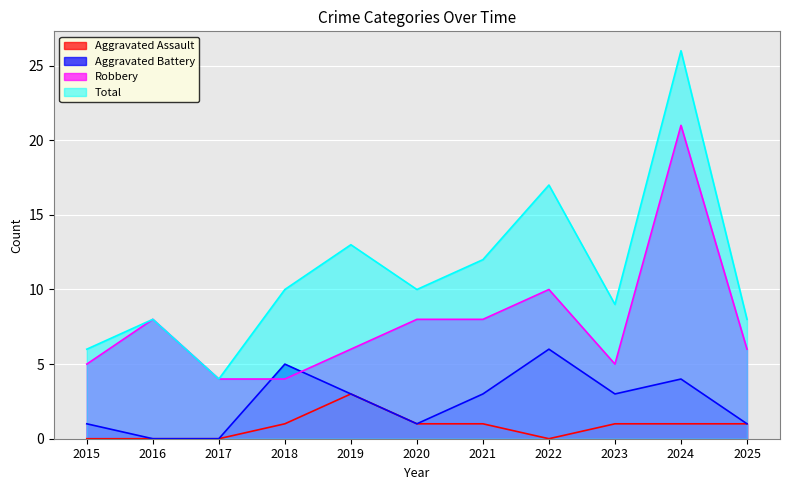

What is the sum of the Robbery values at 2015 and 2024?

26